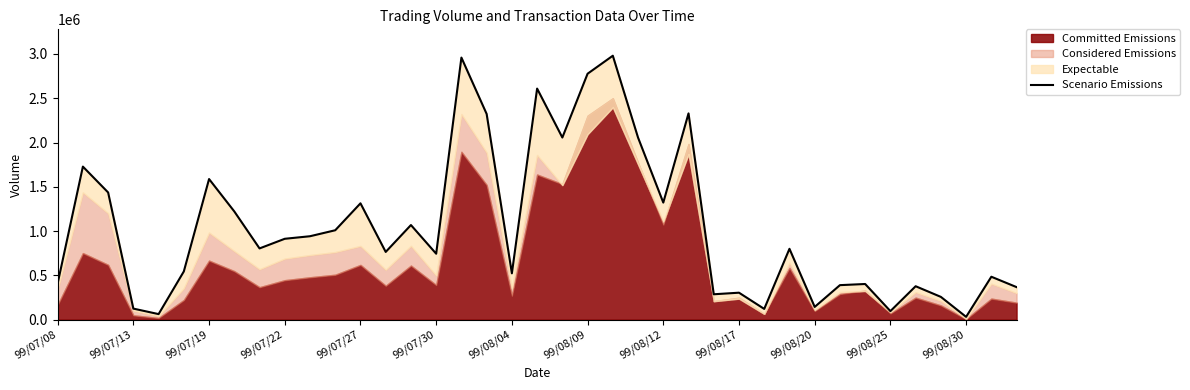

Does the chart display data point markers on the line(s)?

No